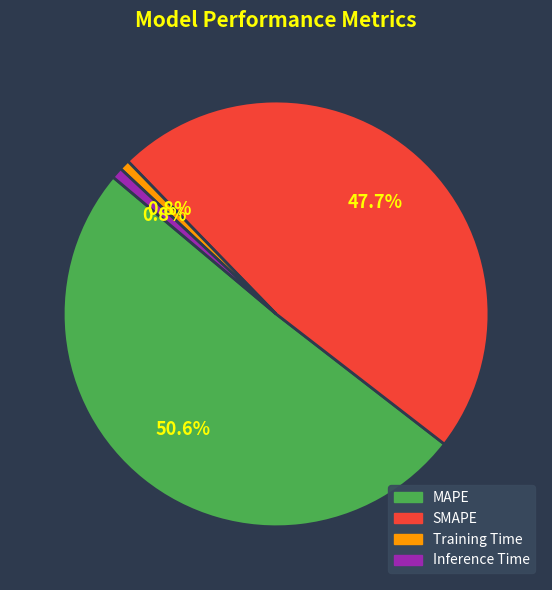

What is the ratio of the value at SMAPE to the value at MAPE?

0.9